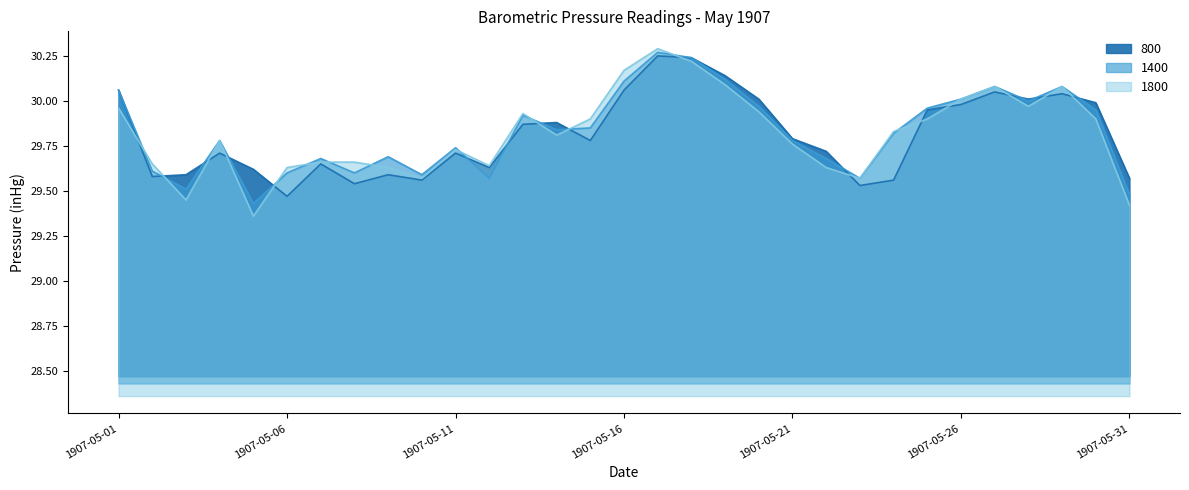

Reading left to right, what are all the values shown in this chart?

800: 30.1	29.6	29.6	29.7	29.6	29.5	29.6	29.5	29.6	29.6	29.7	29.6	29.9	29.9	29.8	30.1	30.2	30.2	30.1	30.0	29.8	29.7	29.5	29.6	29.9	30.0	30.1	30.0	30.0	30.0	29.6
1400: 30.1	29.6	29.5	29.8	29.4	29.6	29.7	29.6	29.7	29.6	29.7	29.6	29.9	29.8	29.9	30.1	30.3	30.2	30.1	30.0	29.8	29.7	29.6	29.8	30.0	30.0	30.1	30.0	30.1	29.9	29.5
1800: 30.0	29.6	29.4	29.8	29.4	29.6	29.7	29.7	29.6	29.6	29.7	29.6	29.9	29.8	29.9	30.2	30.3	30.2	30.1	29.9	29.8	29.6	29.6	29.8	29.9	30.0	30.1	30.0	30.1	29.9	29.4